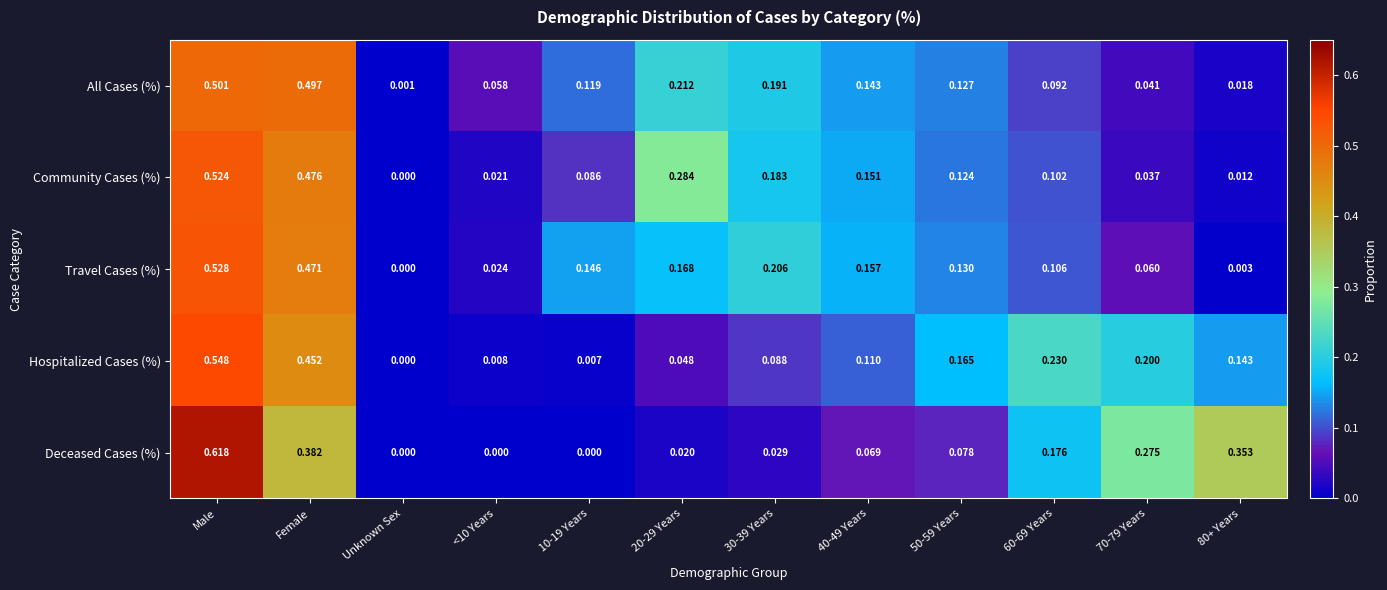

Which series has the largest range (max minus min)?

Deceased Cases (%)